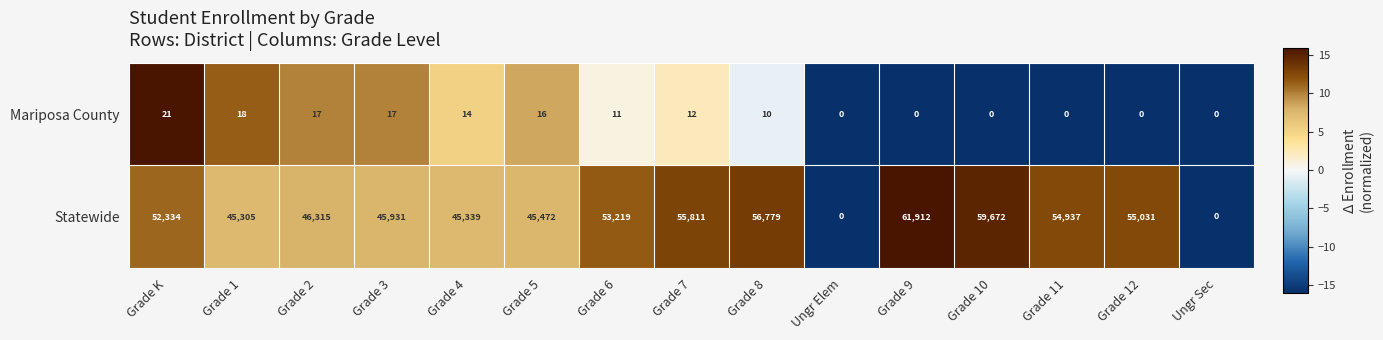

The Mariposa County series shows 17 at Grade 2. True or false?

True